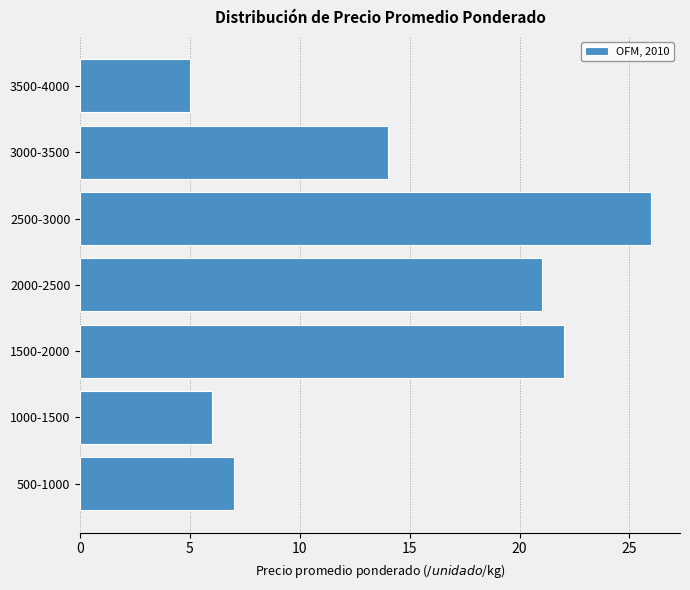

Reading top to bottom, transcribe all the data shown in this chart.

3500-4000=5	3000-3500=14	2500-3000=26	2000-2500=21	1500-2000=22	1000-1500=6	500-1000=7